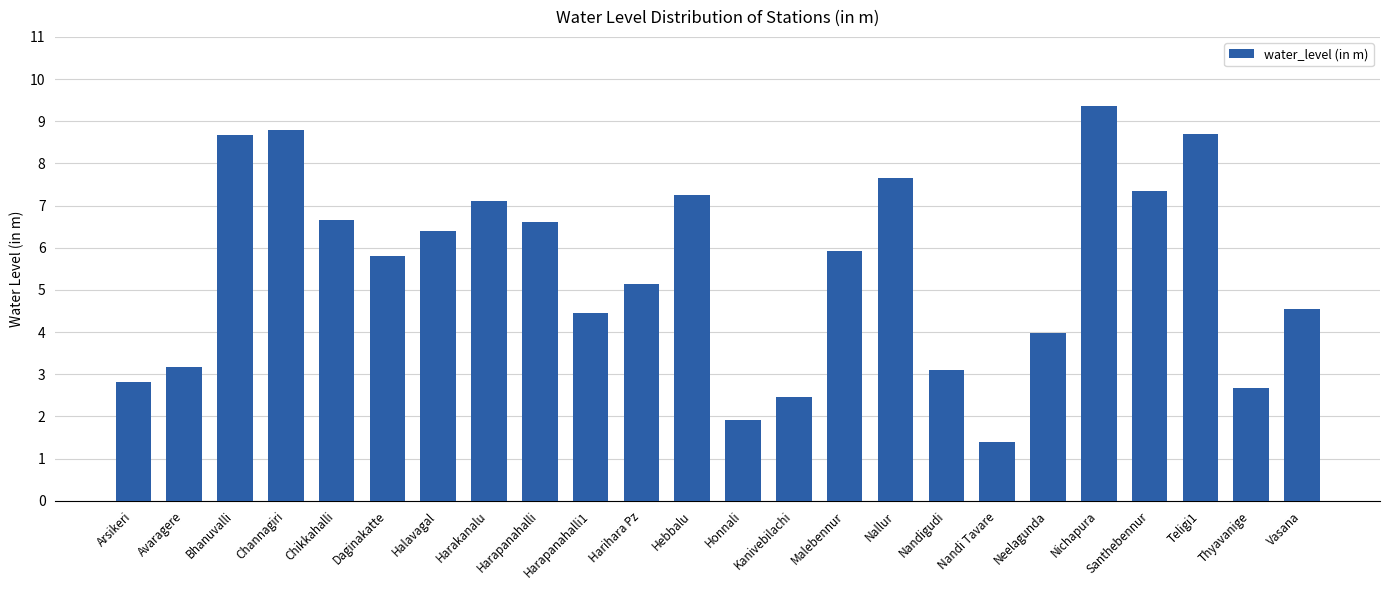

True or false: the data shows 3.2 at Avaragere.

True